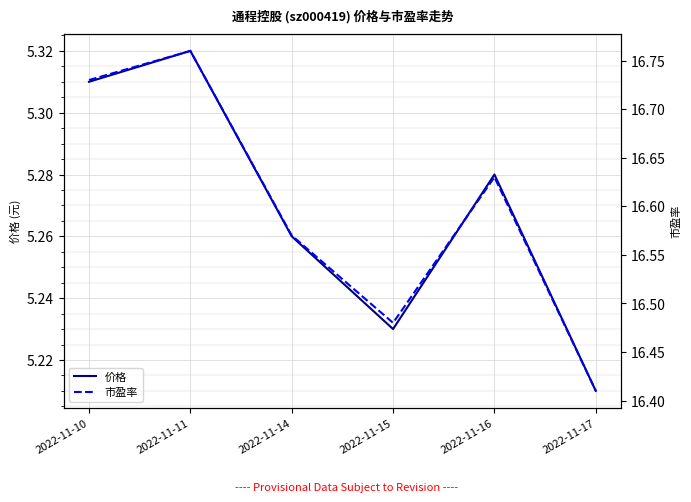

Rank the categories by 价格 value from highest to lowest.

2022-11-11, 2022-11-10, 2022-11-16, 2022-11-14, 2022-11-15, 2022-11-17